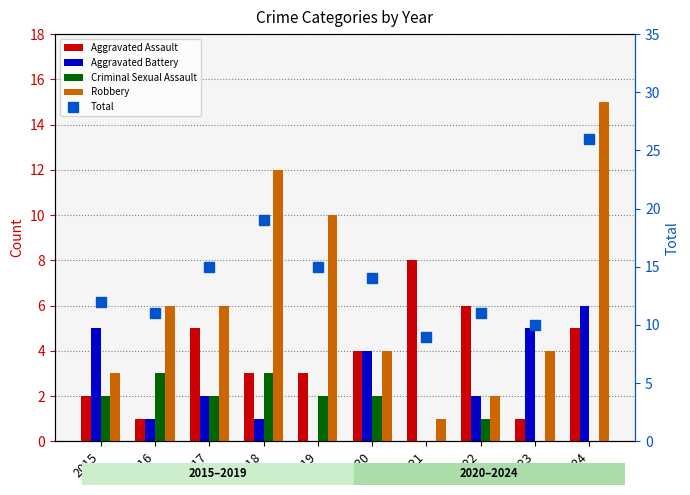

At which category is the sum across all series the highest?

2024